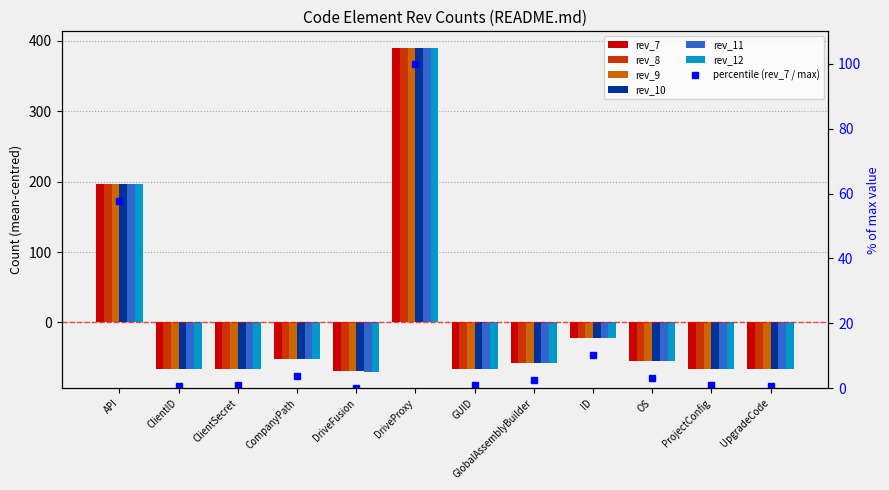

Is the value of rev_11 at ProjectConfig greater than the value of rev_7 at OS?

No